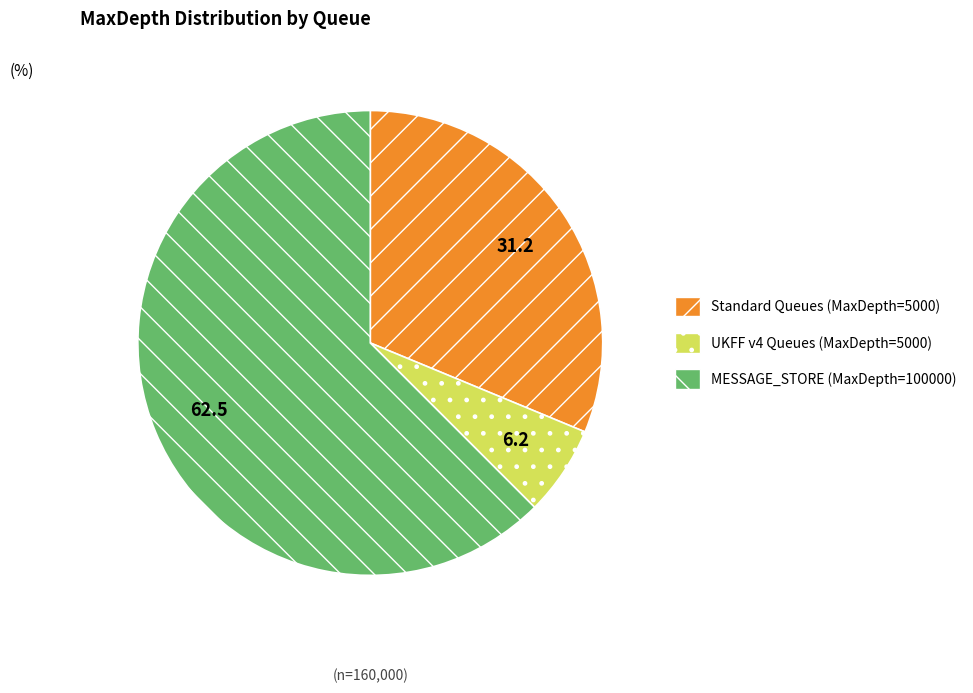

Is it true that MESSAGE_STORE (MaxDepth=100000) is 48% of the pie?

False